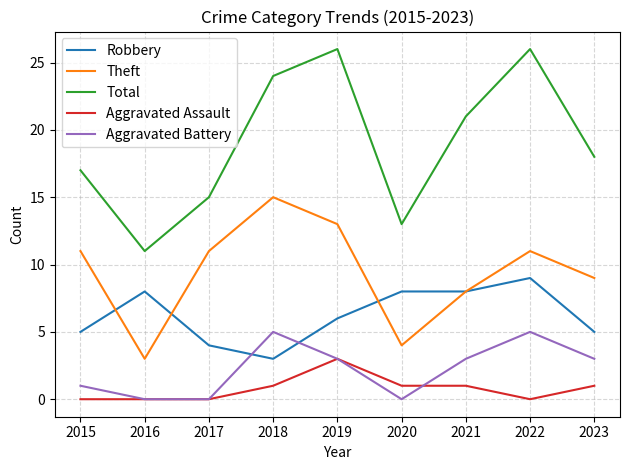

Is the value of Total at 2016 greater than the value of Robbery at 2021?

Yes